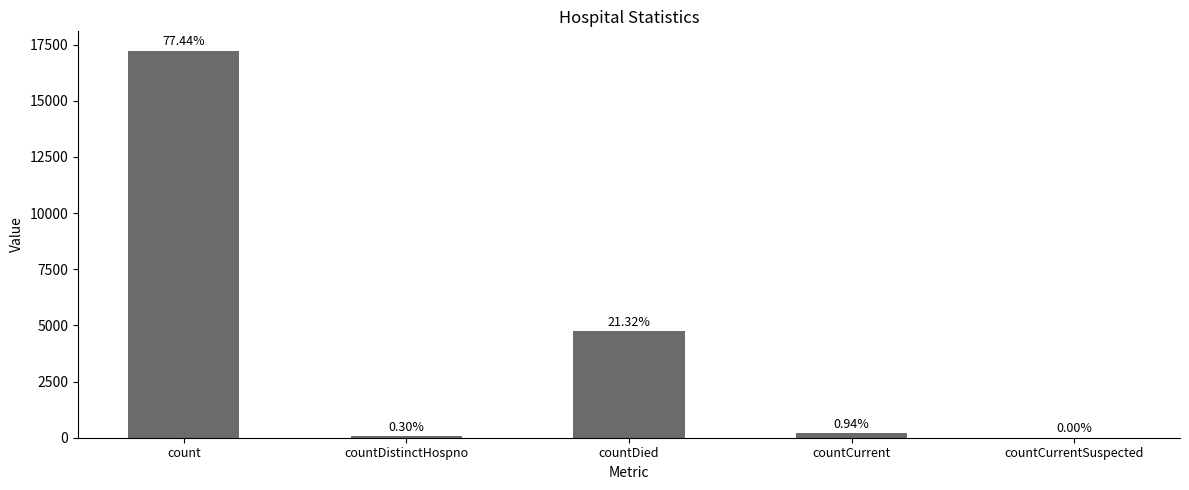

Which category has the highest value across all series?

count